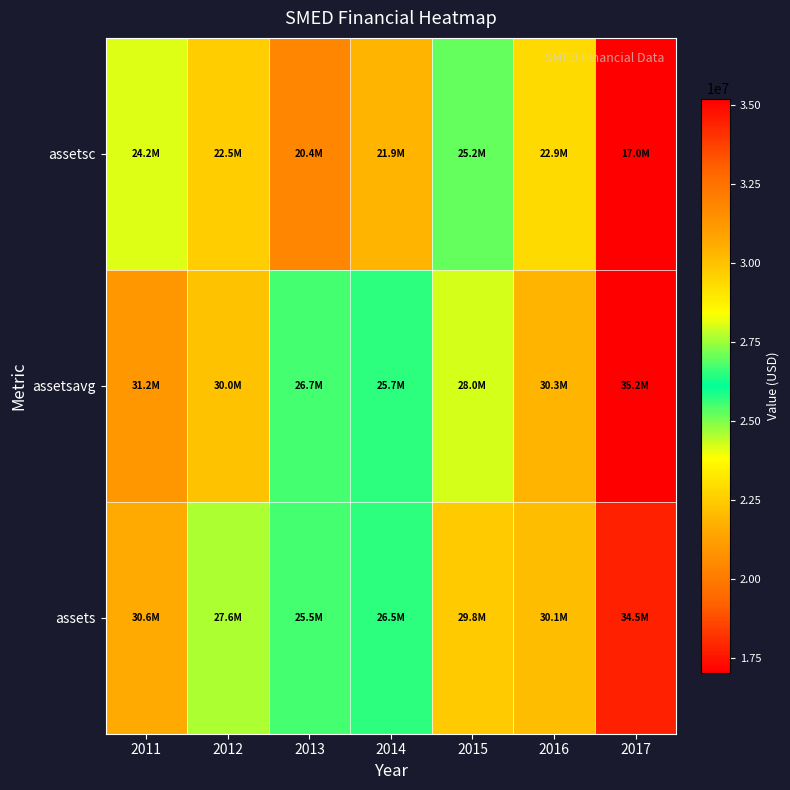

Reading left to right, what are all the values shown in this chart?

assetsc: 2011=24175000	2012=22542000	2013=20424000	2014=21888000	2015=25222000	2016=22863000	2017=17020000
assetsavg: 2011=31236500	2012=29984000	2013=26728500	2014=25694750	2015=27966000	2016=30311500	2017=35190500
assets: 2011=30598000	2012=27638000	2013=25532000	2014=26461000	2015=29751000	2016=30147000	2017=34464000